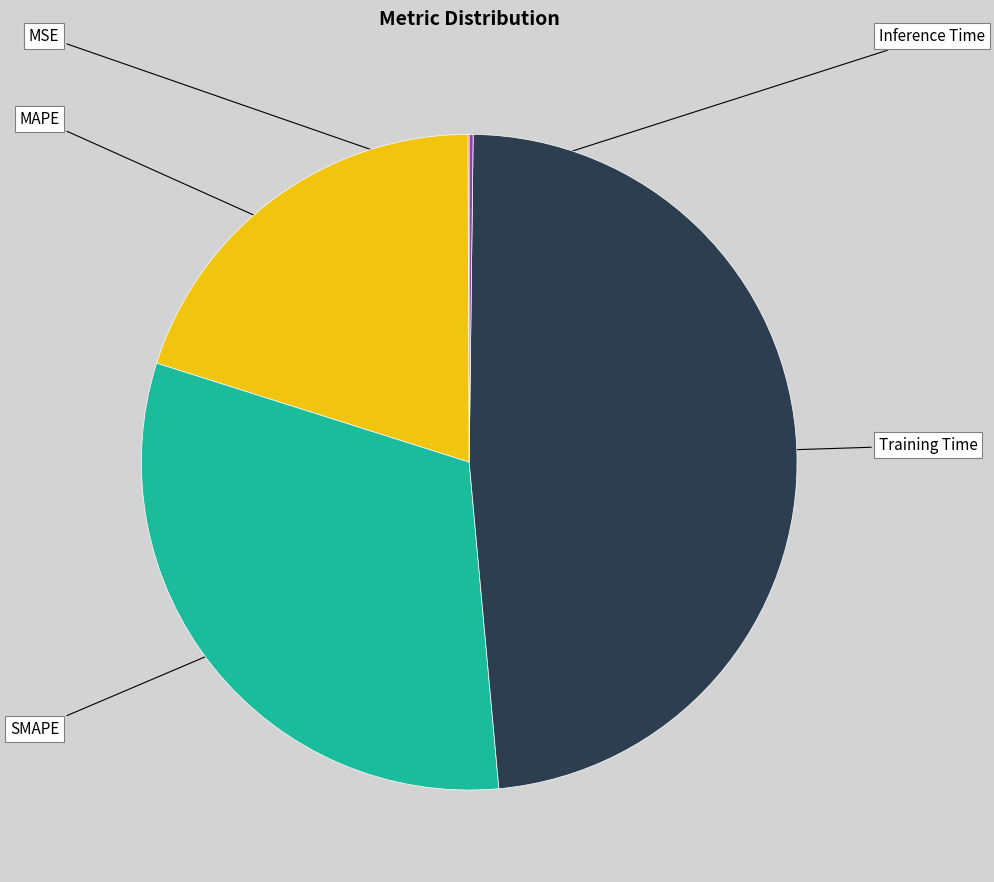

Is there a majority slice in this chart?

No